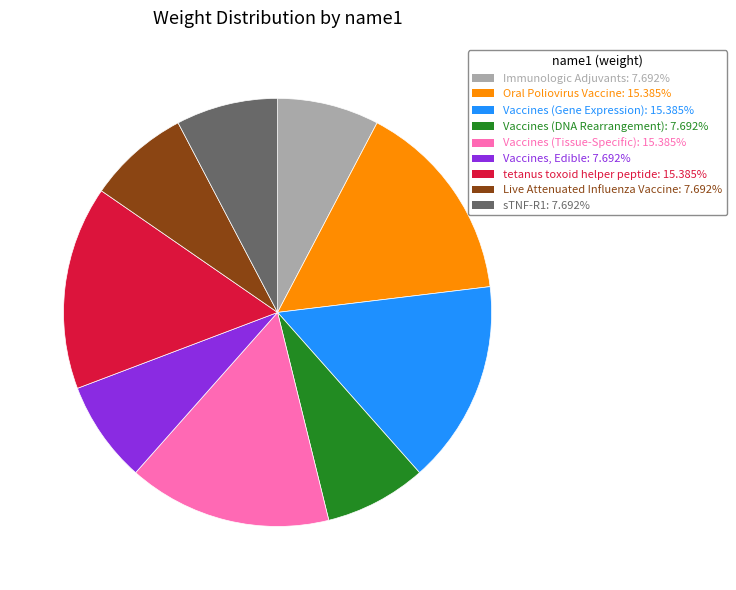

True or false: Vaccines (DNA Rearrangement) accounts for 8% of the total.

True